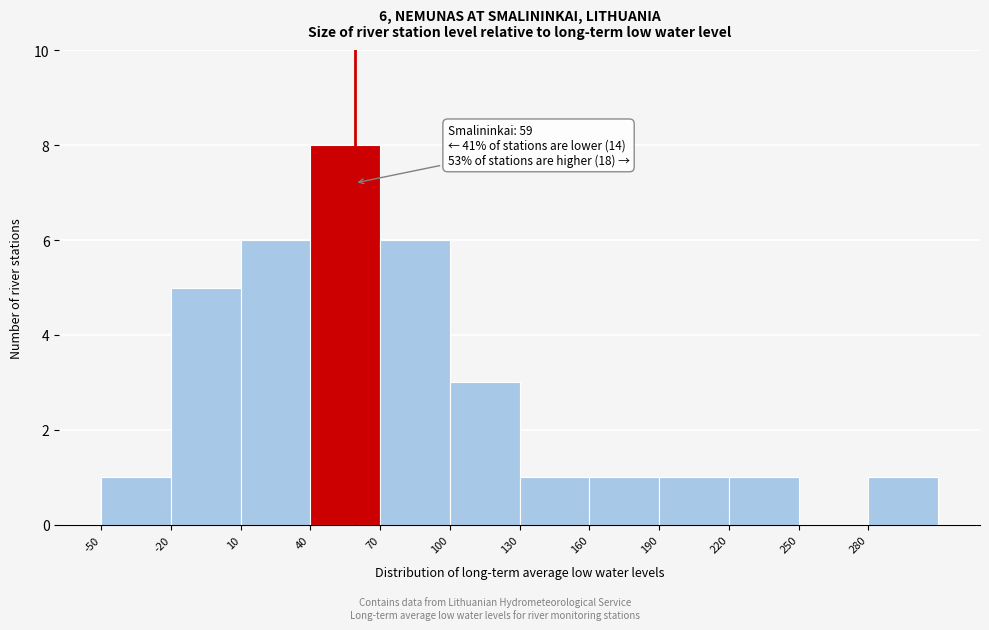

Which range on the x-axis has the tallest bar?

40 to 70